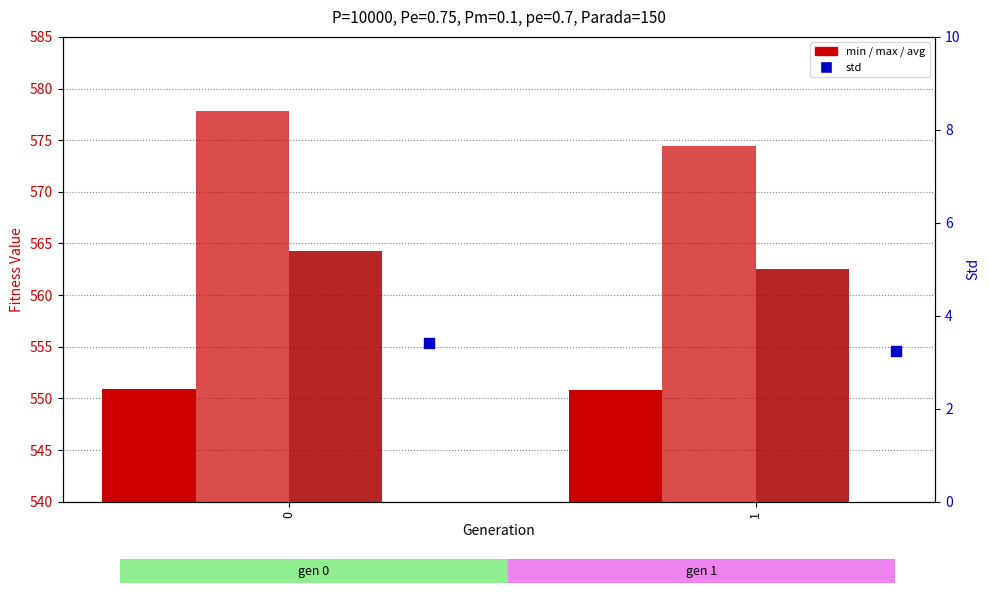

What is the total value across all series at 1?

1691.1